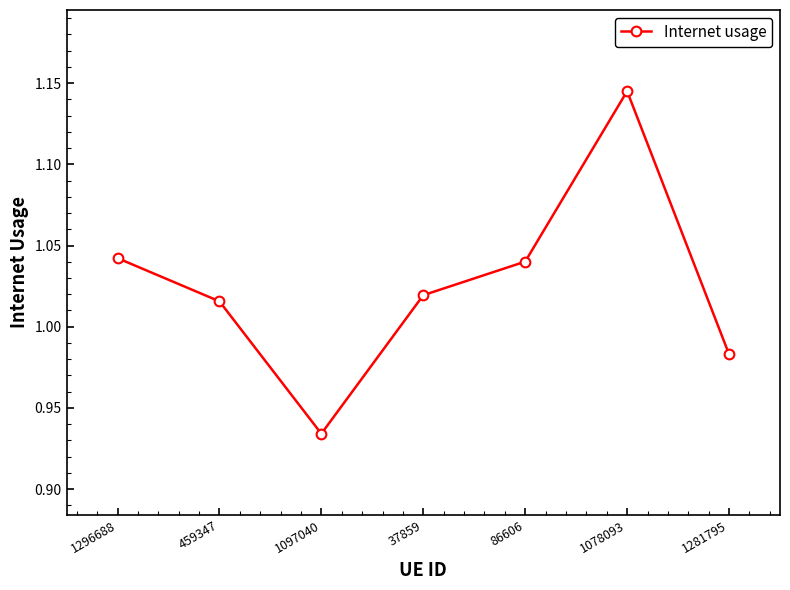

True or false: the data shows 0.4 at 37859.

False